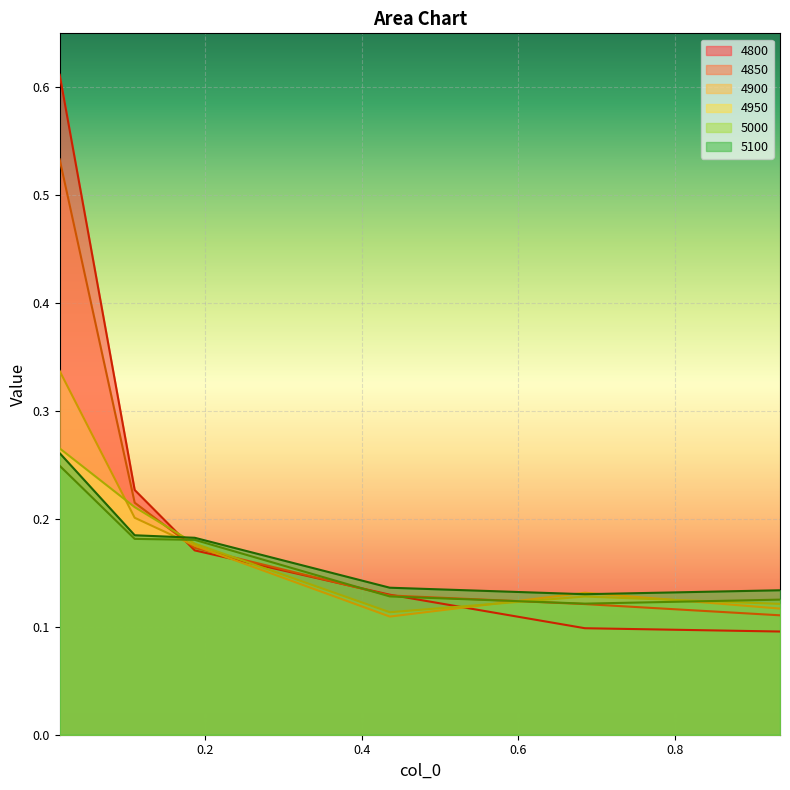

True or false: 5100 and 4900 intersect in this chart.

True